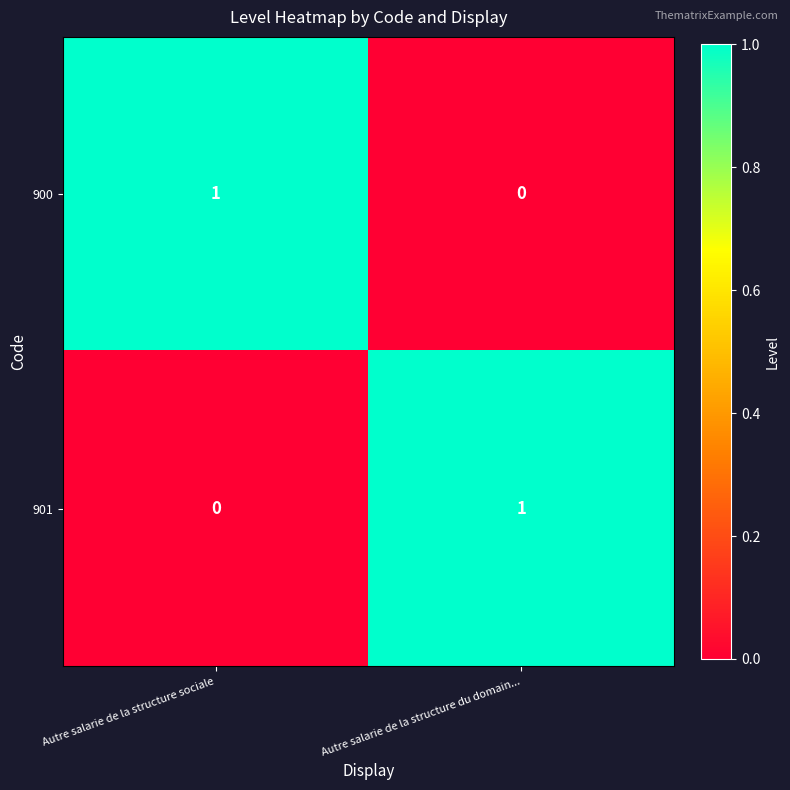

True or false: 901 has a value of 1 at Autre salarie de la structure du domain....

True